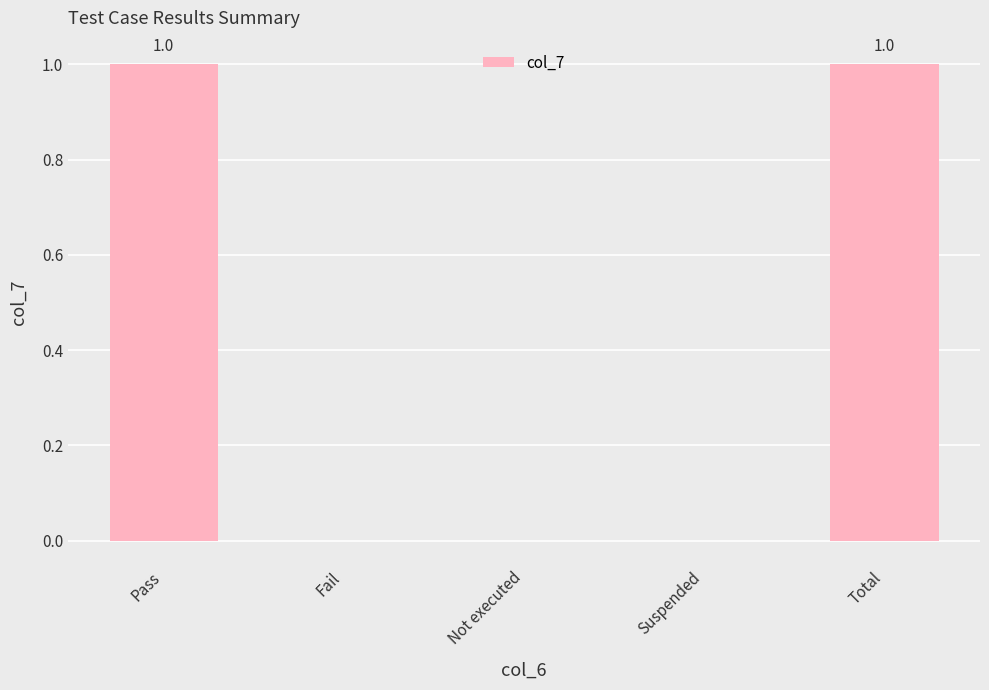

What is the sum of the values at Pass and Suspended?

1